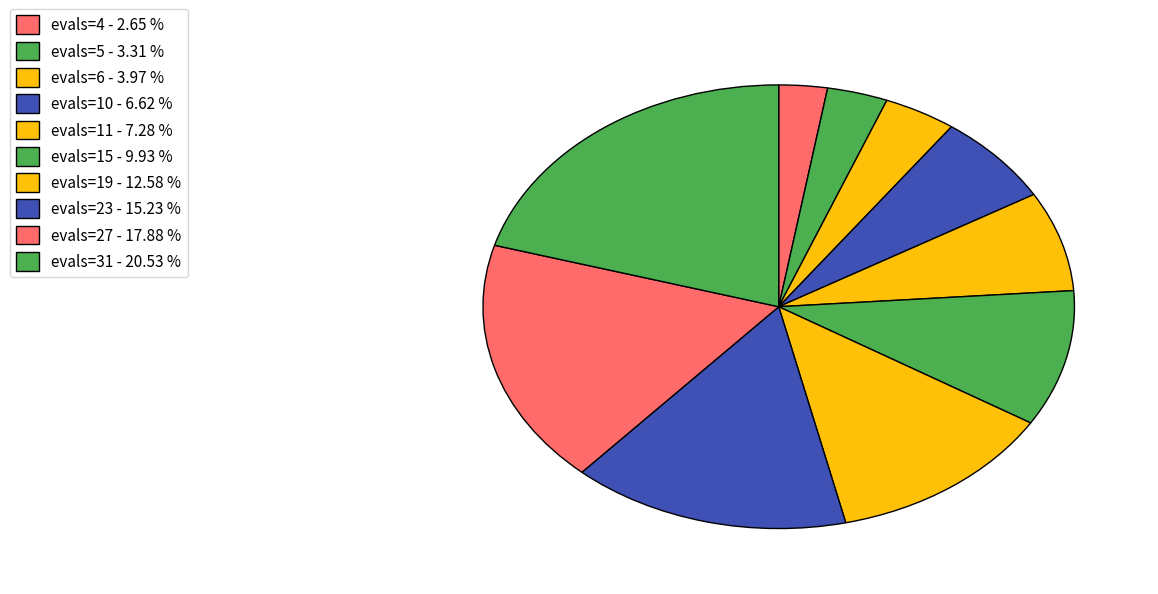

Is evals=6 the majority of the pie?

No